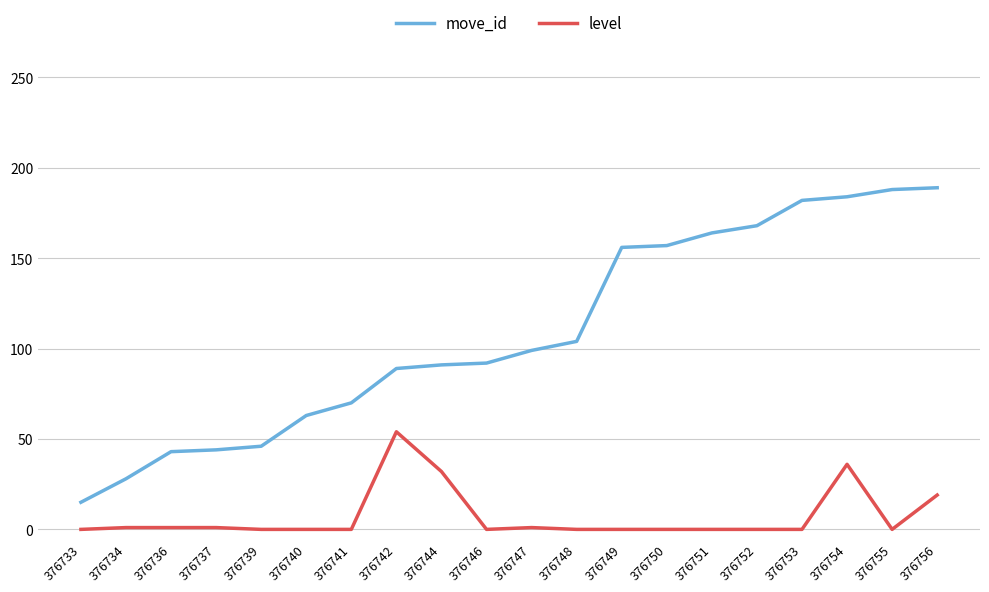

Which series has the largest total across all categories?

move_id